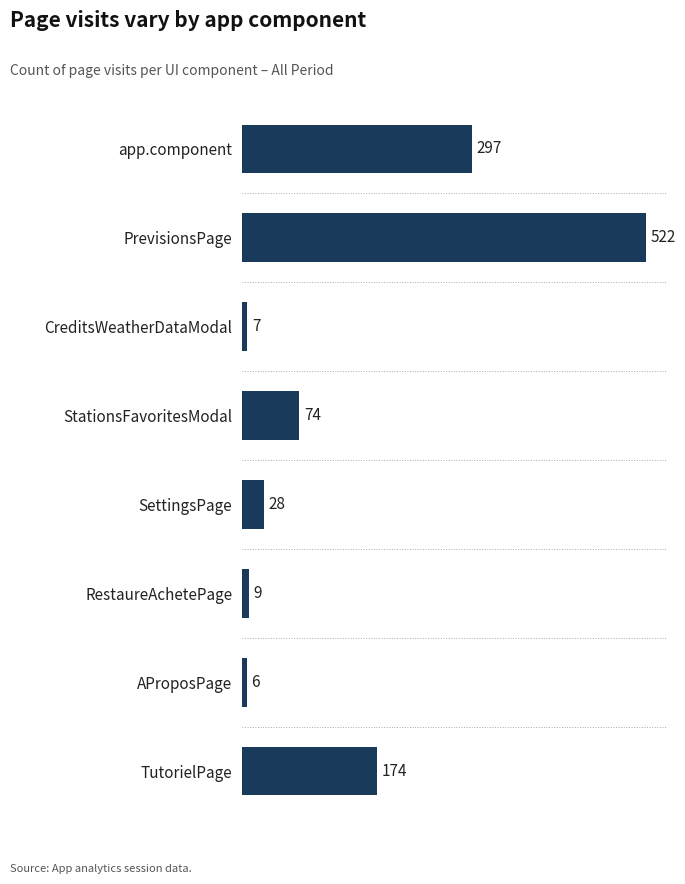

What is the difference between the maximum and second lowest values?

515